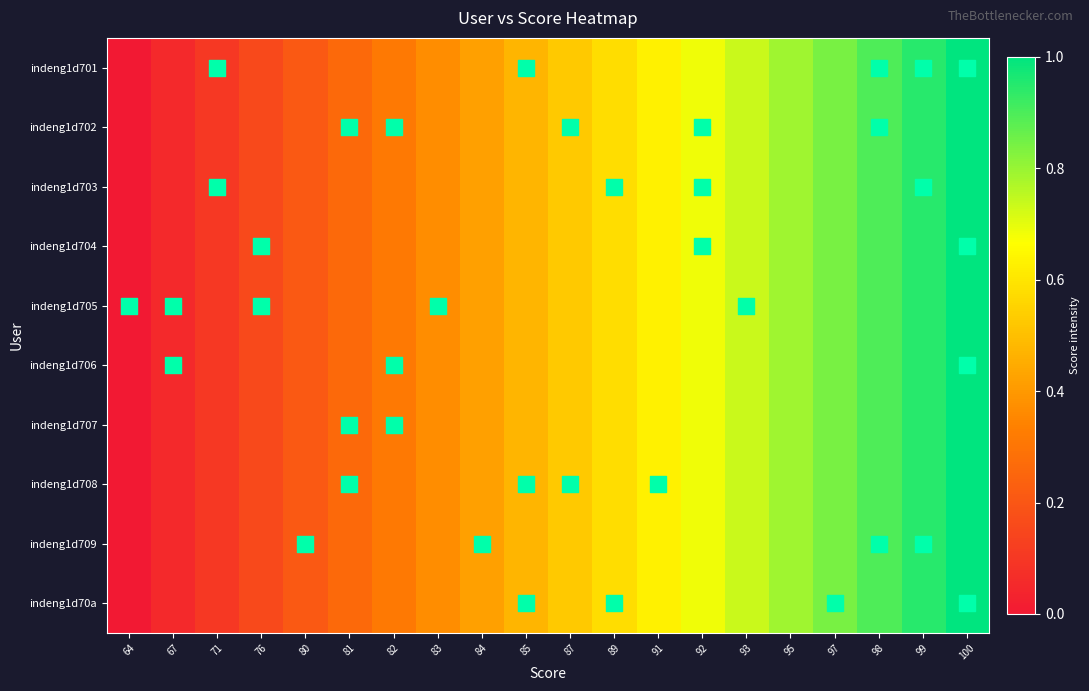

What is the total value across all series at 89?

5.8